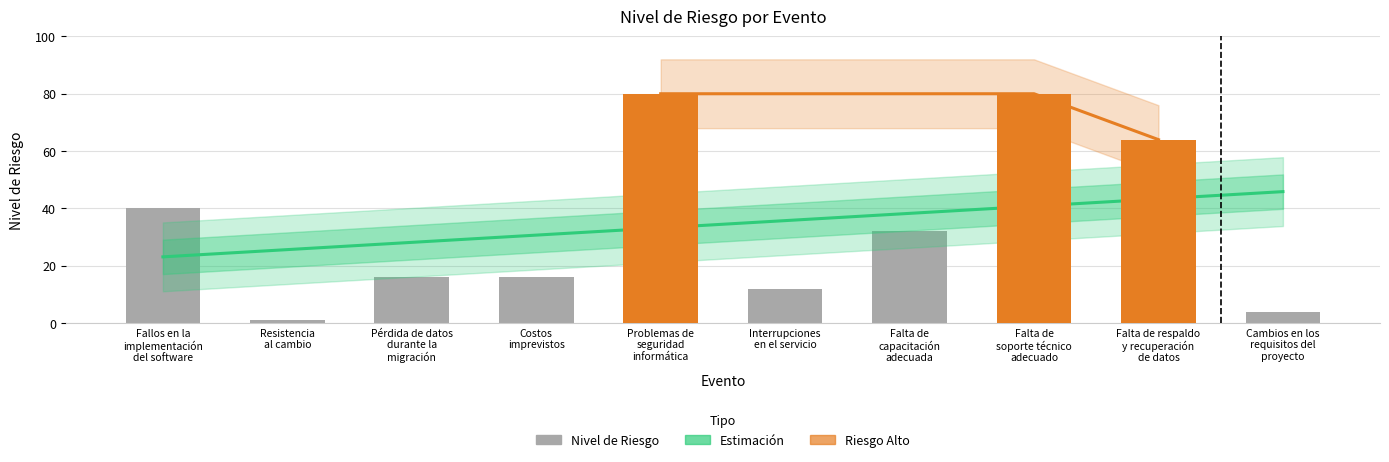

Is it true that Tendencia (Estimación) equals 21.6 at Falta de
capacitación
adecuada?

False